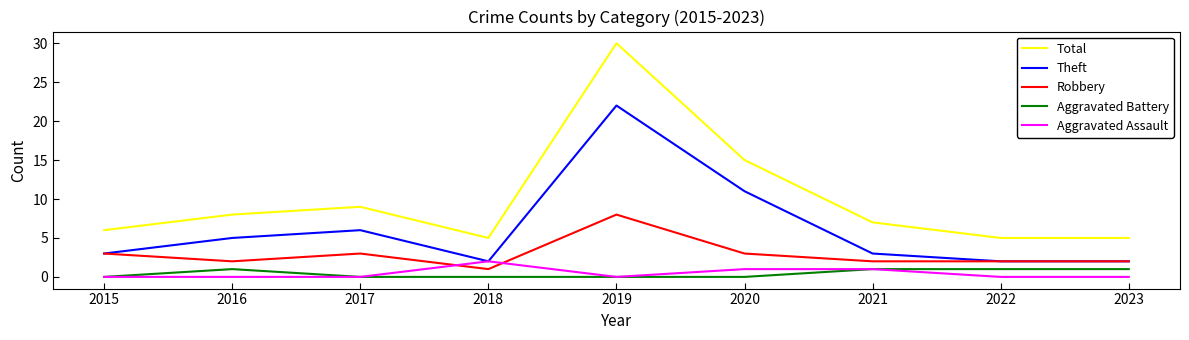

True or false: Total and Aggravated Assault cross at least once.

False